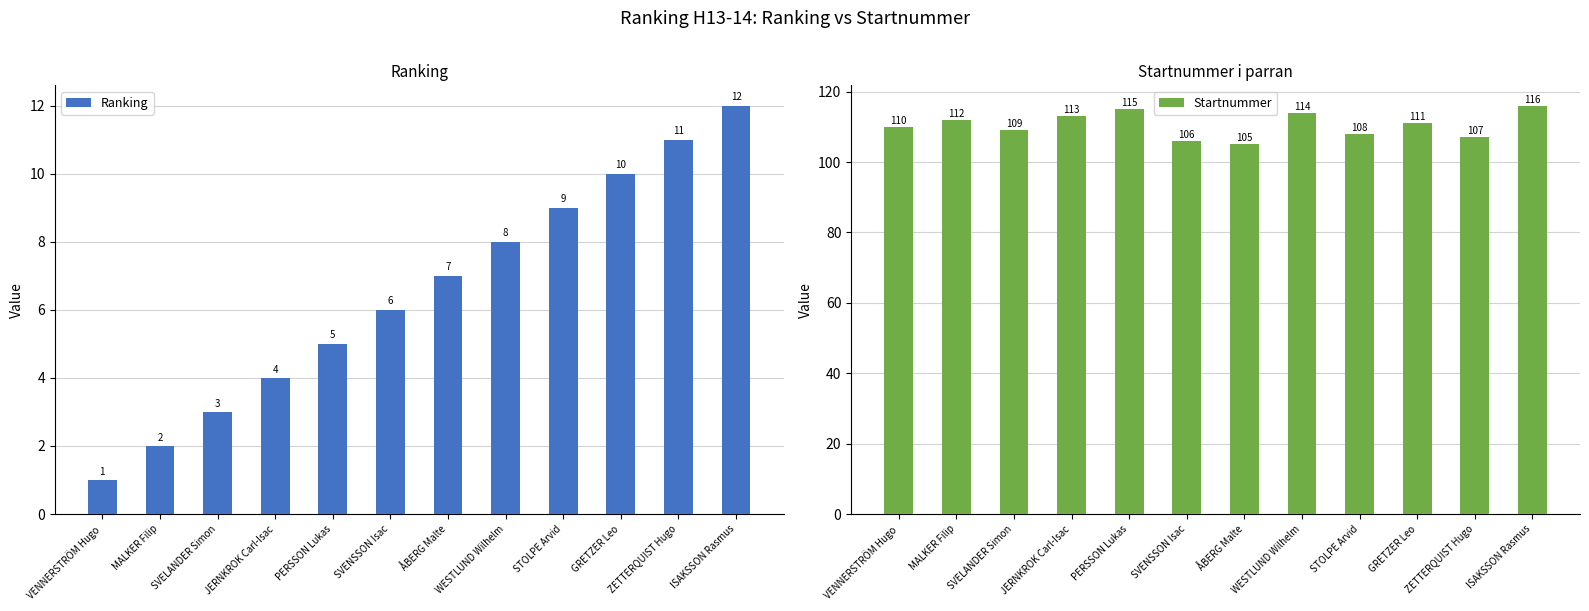

Count the number of data series in this chart.

2